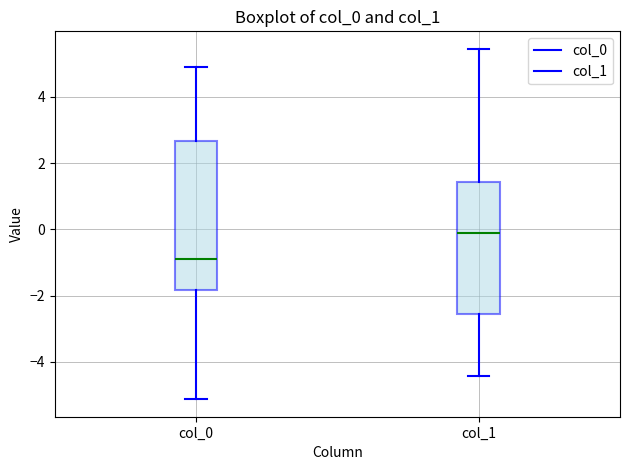

Reading left to right, transcribe this box plot: for each box, give where its median line is, the range the box spans, and where its two whiskers end, as read against the y-axis. The values are not printed on the chart, so give them approximately, as read against the axis.

col_0: median -1.0, box -1.8 to 2.6, whiskers -5.2 to 5.0
col_1: median -0.2, box -2.6 to 1.4, whiskers -4.4 to 5.4